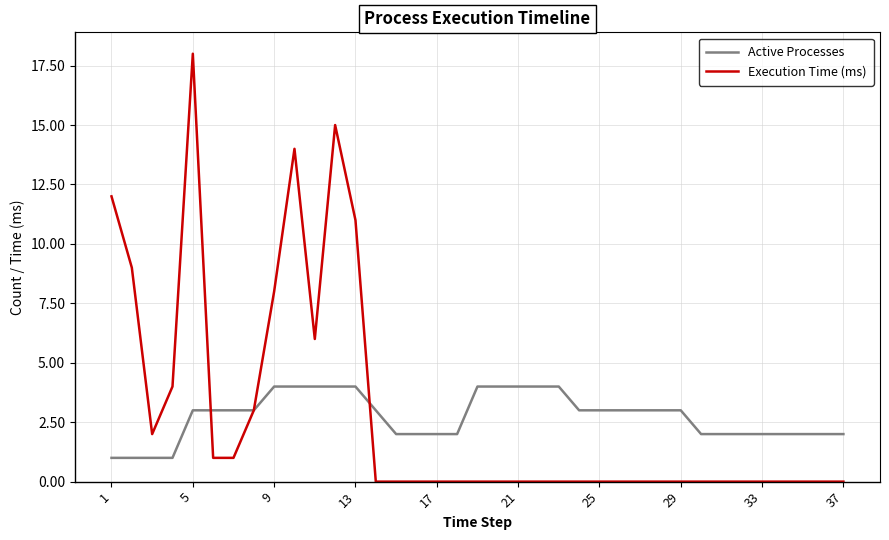

Which series has the widest spread of values?

Execution Time (ms)